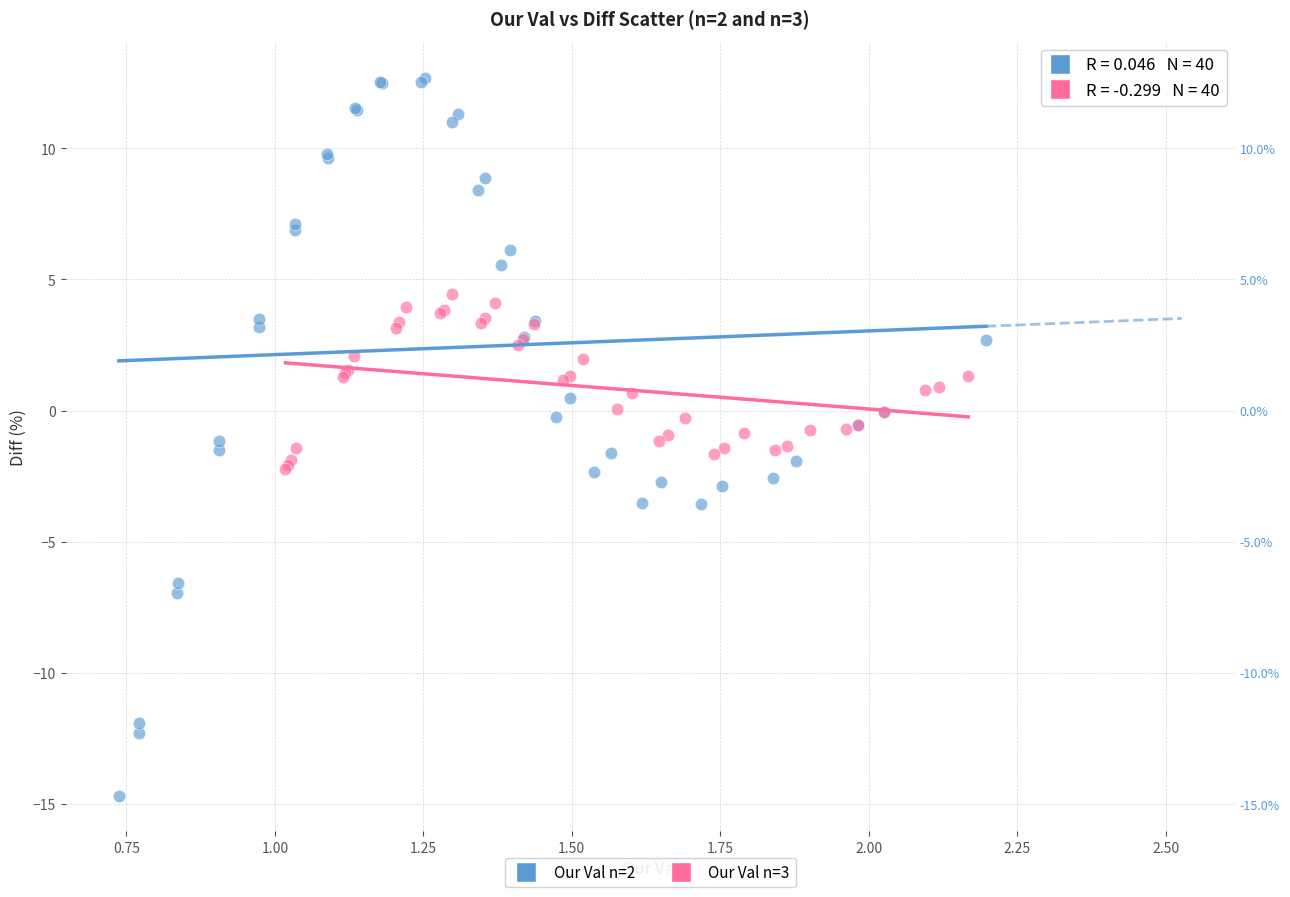

Which series reaches the minimum Y coordinate?

Our Val n=2